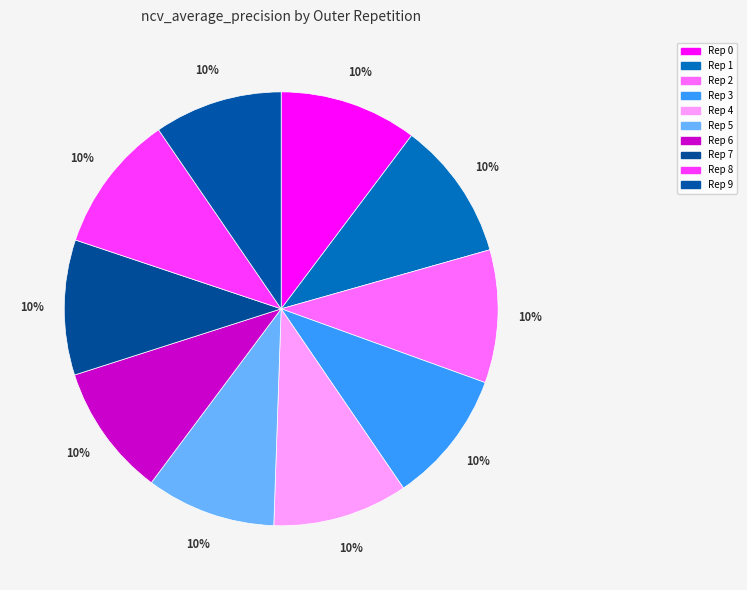

How many segments does this pie chart have?

10